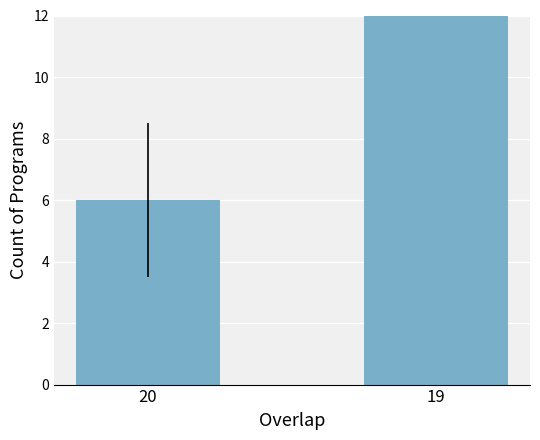

Rank the categories by value from highest to lowest.

19, 20